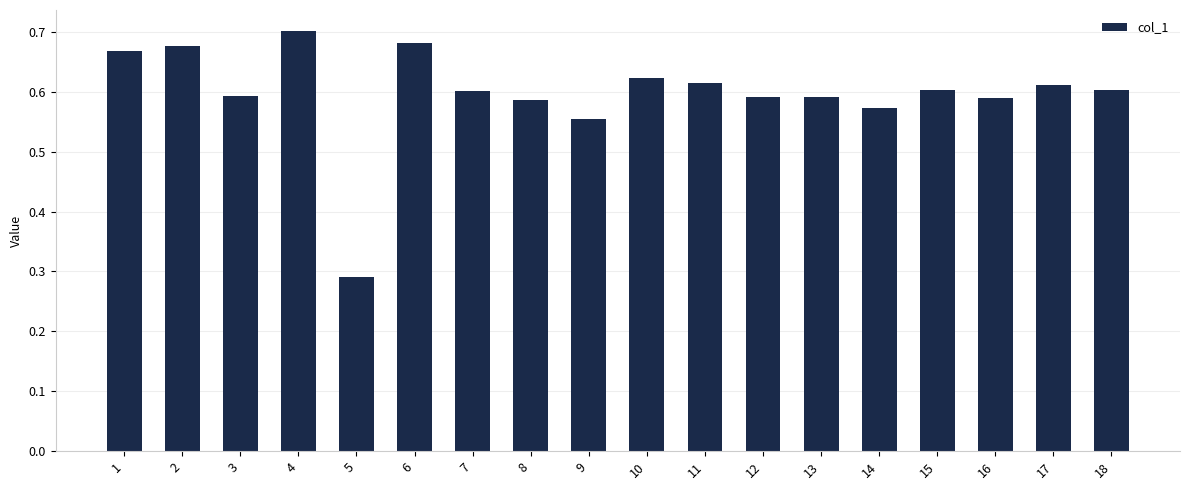

Which label corresponds to the largest value in the chart?

4